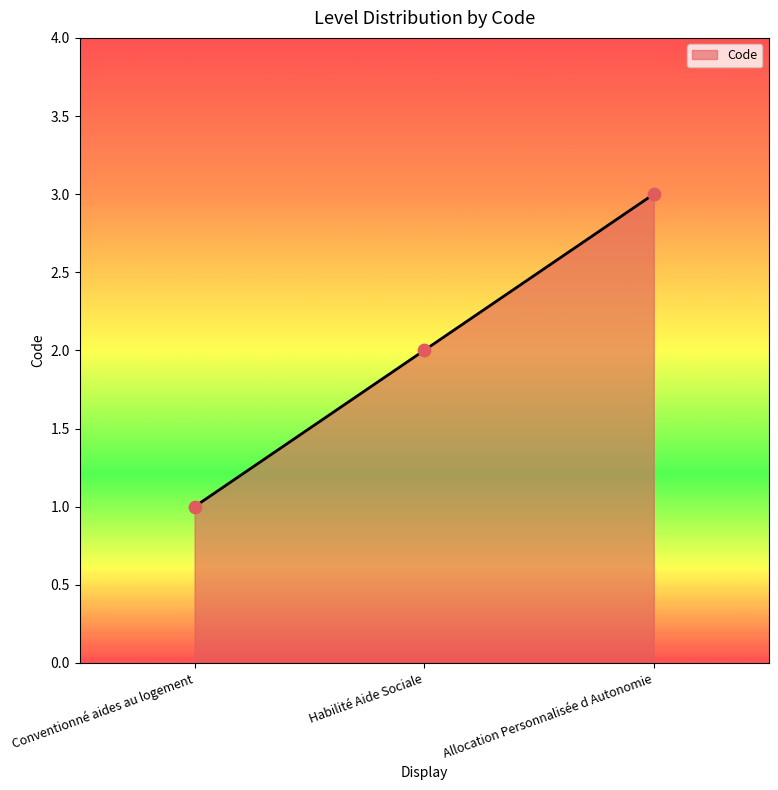

Between Conventionné aides au logement and Habilité Aide Sociale, which is larger?

Habilité Aide Sociale